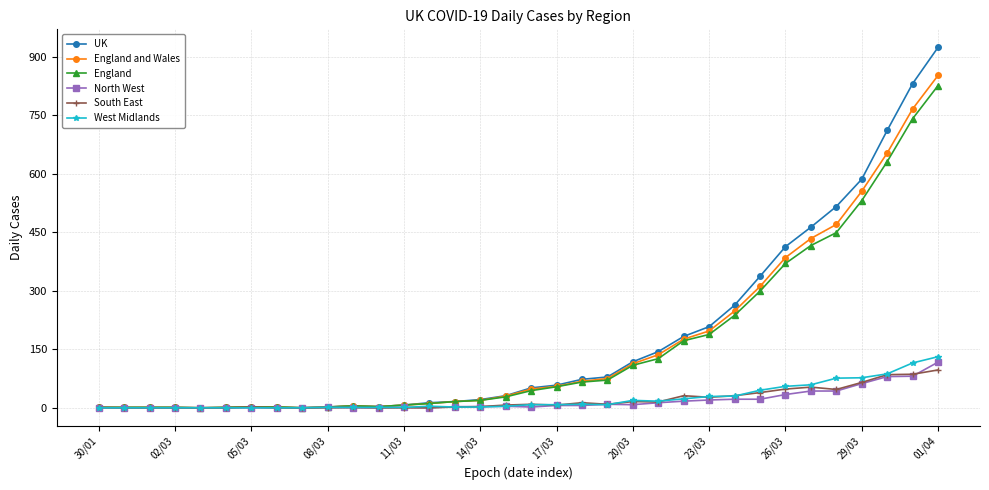

True or false: UK has more than 0 interior local peaks.

True